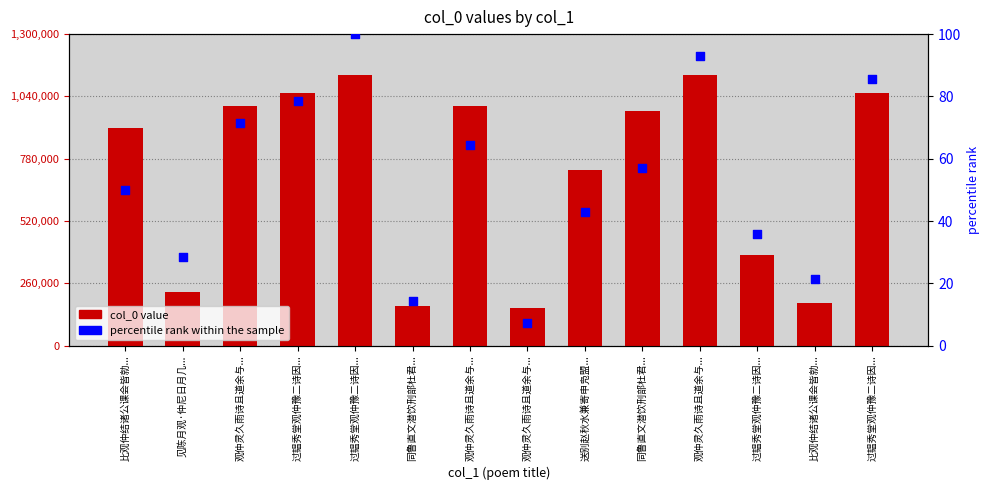

What are all the series names shown in the legend?

col_0 value, percentile rank within the sample